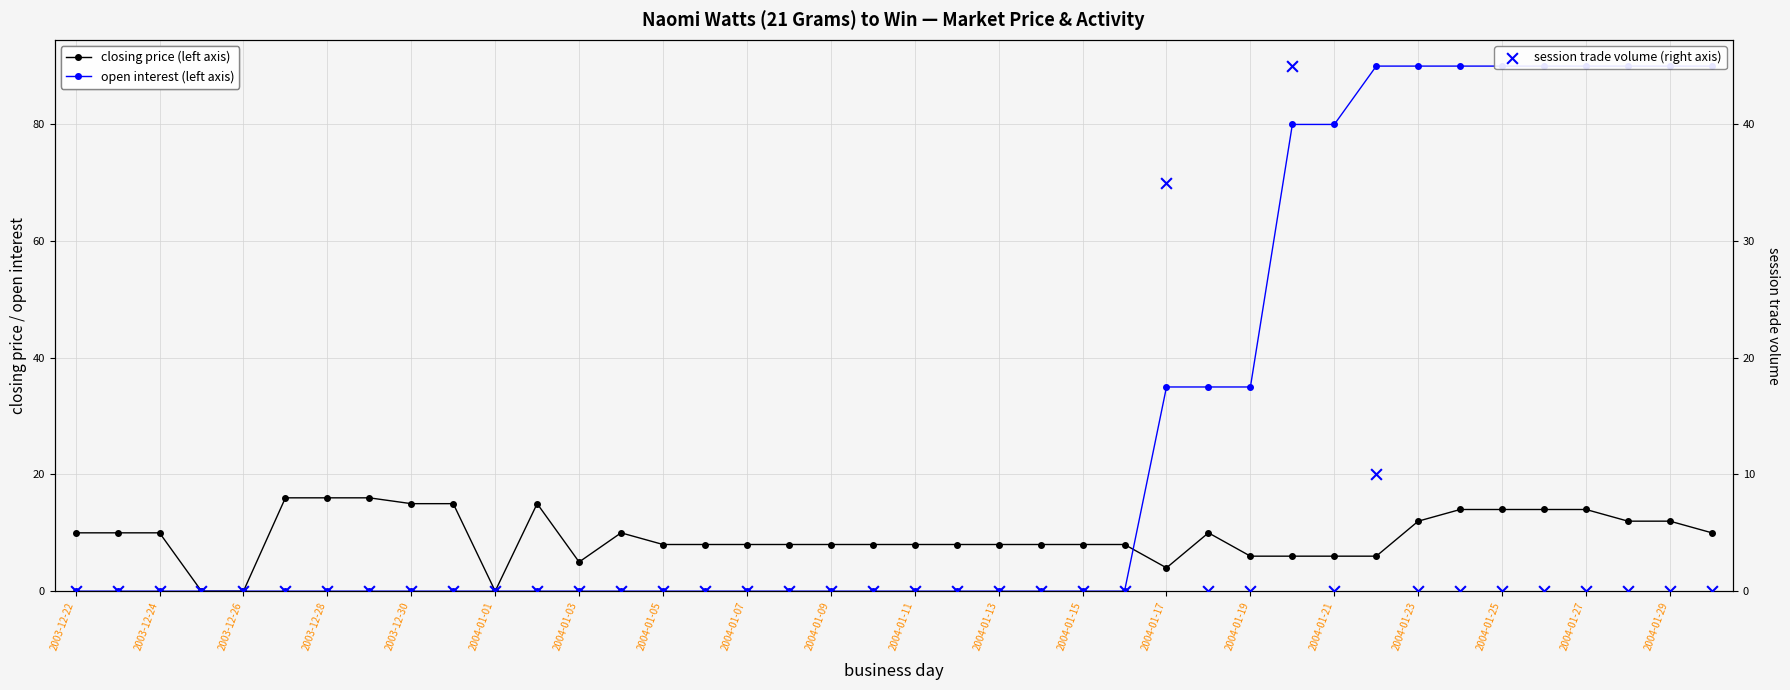

At how many categories does at least one series exceed 34?

14